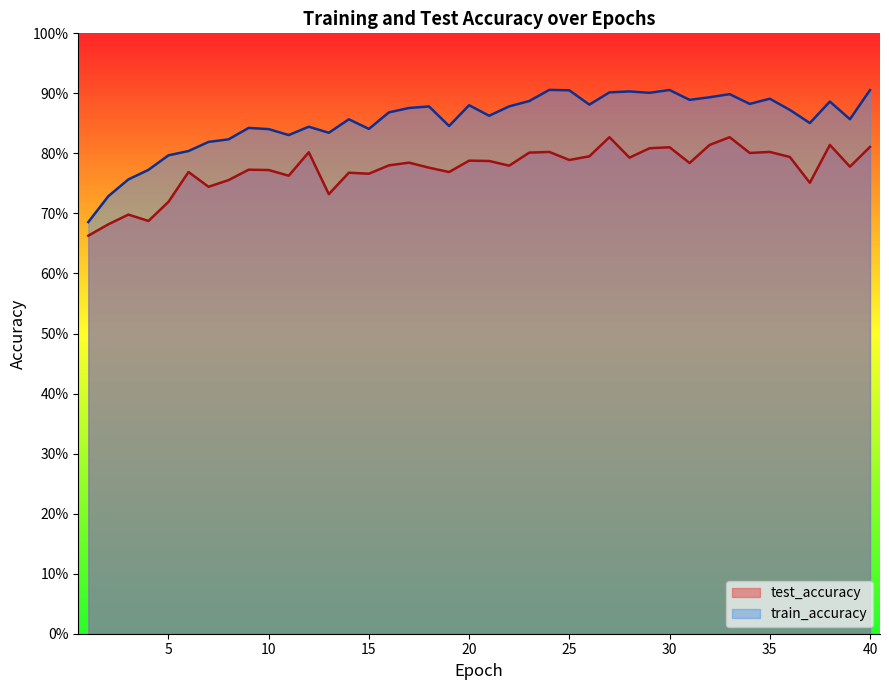

Rank the categories by test_accuracy value from highest to lowest.

27, 33, 32, 38, 40, 30, 29, 24, 35, 12, 23, 34, 26, 36, 28, 25, 20, 21, 17, 31, 16, 22, 39, 18, 9, 10, 6, 19, 14, 15, 11, 8, 37, 7, 13, 5, 3, 4, 2, 1